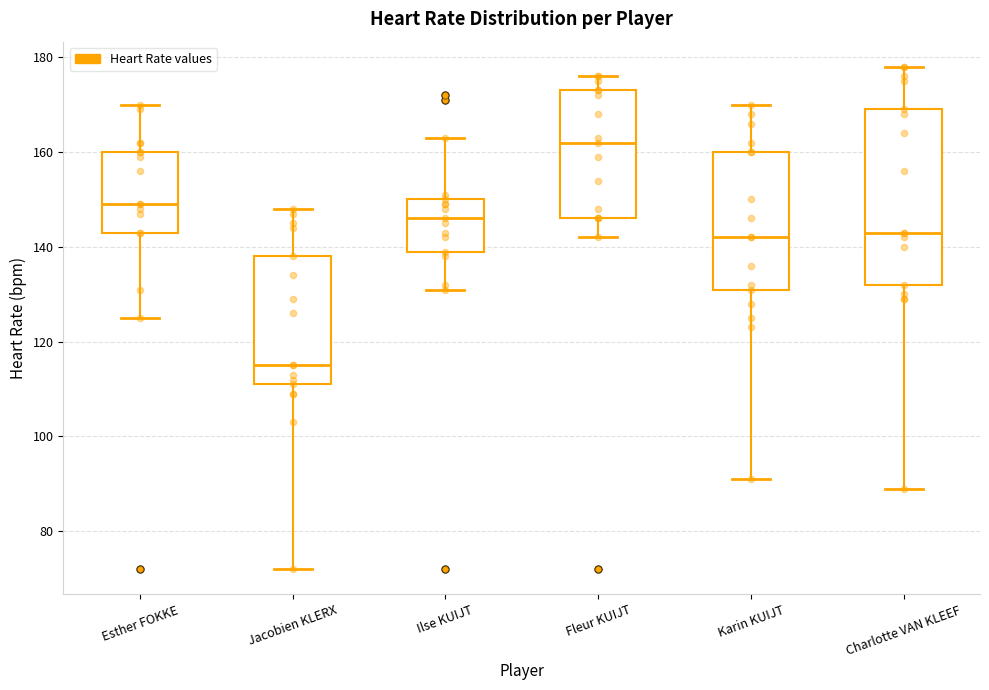

Reading left to right, read every box against the y-axis: the position of its median line, the range the box covers, and the ends of its whiskers. The values are not printed on the chart, so give them approximately, as read against the axis.

Esther FOKKE: median 150, box 144 to 160, whiskers 126 to 170
Jacobien KLERX: median 116, box 112 to 138, whiskers 72 to 148
Ilse KUIJT: median 146, box 140 to 150, whiskers 132 to 164
Fleur KUIJT: median 162, box 146 to 174, whiskers 142 to 176
Karin KUIJT: median 142, box 132 to 160, whiskers 92 to 170
Charlotte VAN KLEEF: median 144, box 132 to 170, whiskers 90 to 178